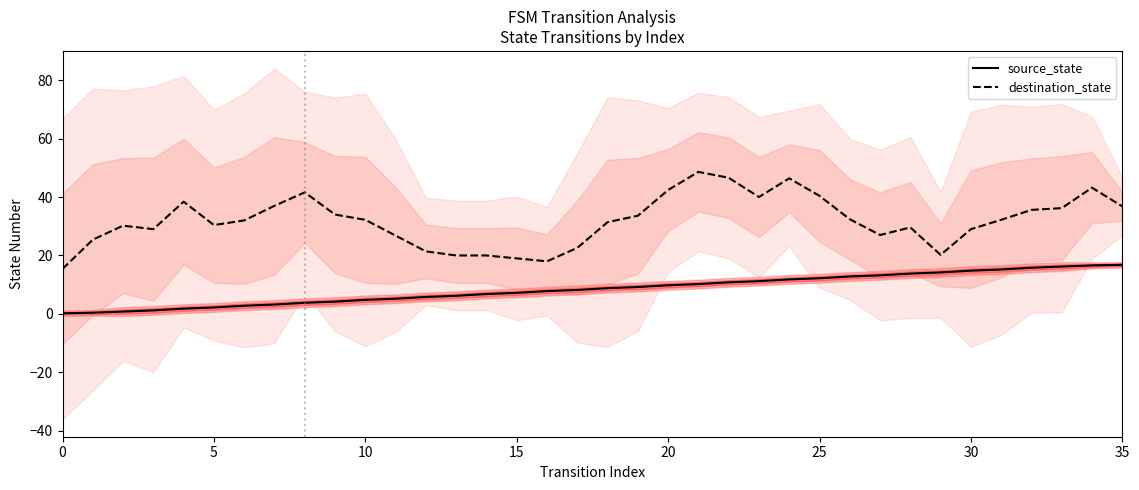

What is the sum of the source_state values at 21 and 18?

19.0